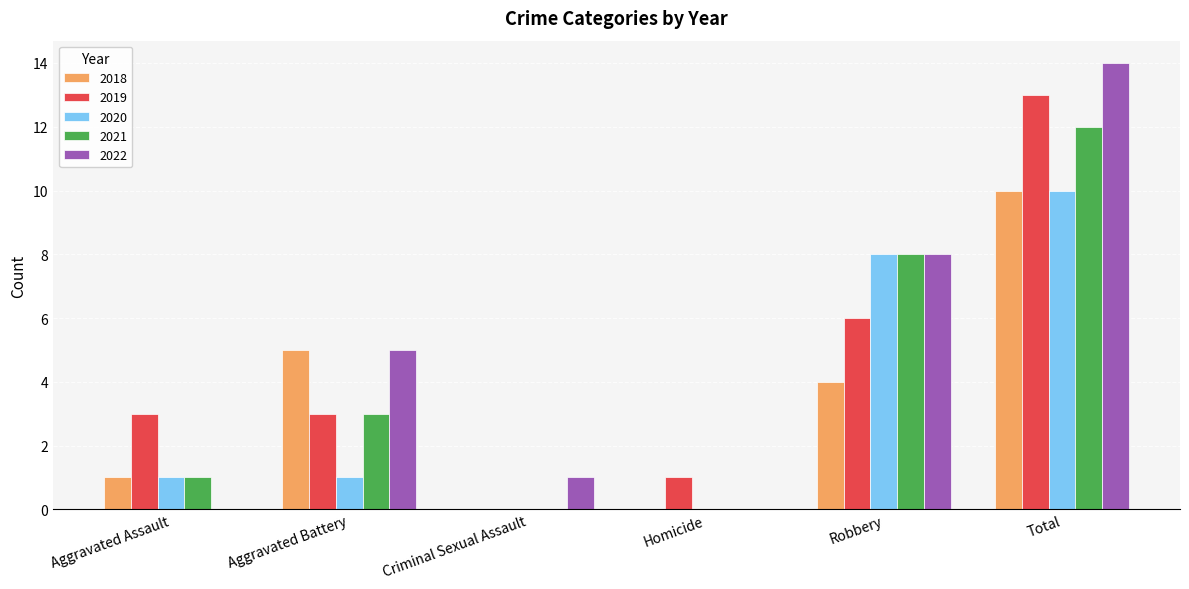

What is the total value across all series at Robbery?

34